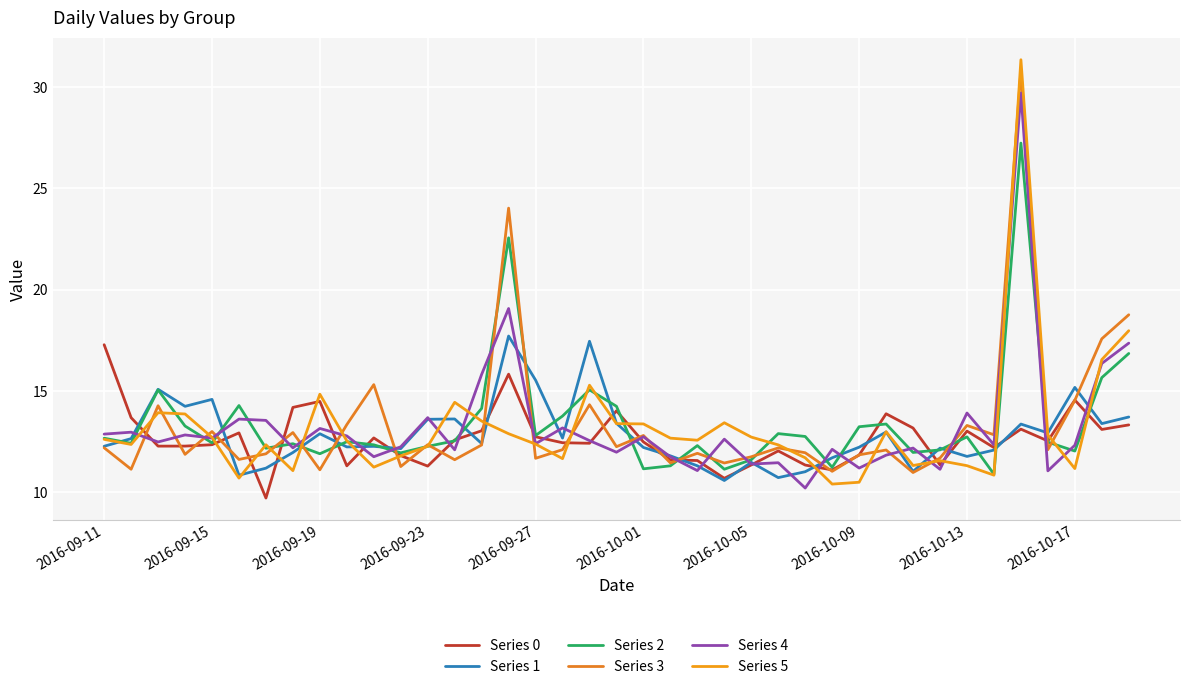

Does the chart have visible grid lines?

Yes